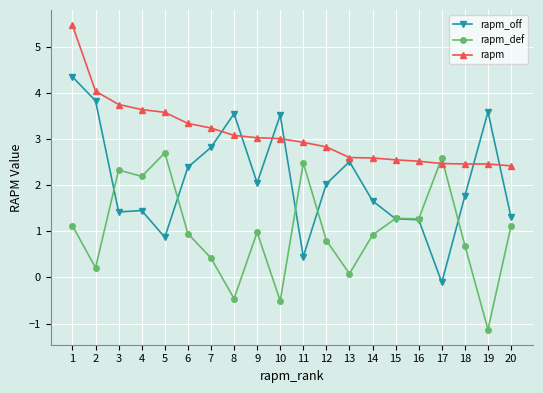

Which series has the largest range (max minus min)?

rapm_off